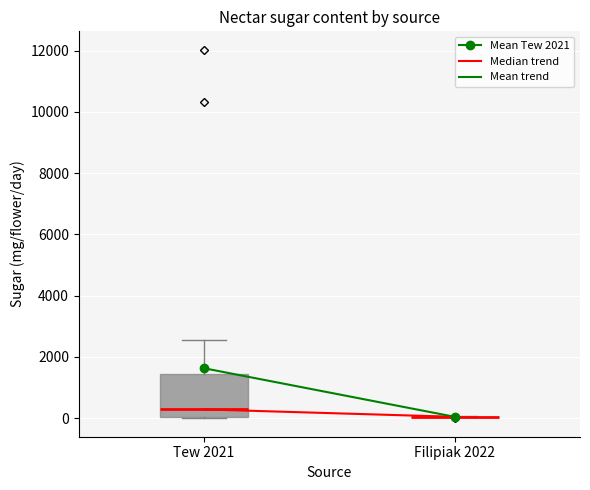

Where does the upper whisker of the box for Tew 2021 end on the y-axis? The values are not printed on the chart, so give them approximately, as read against the axis.

2600